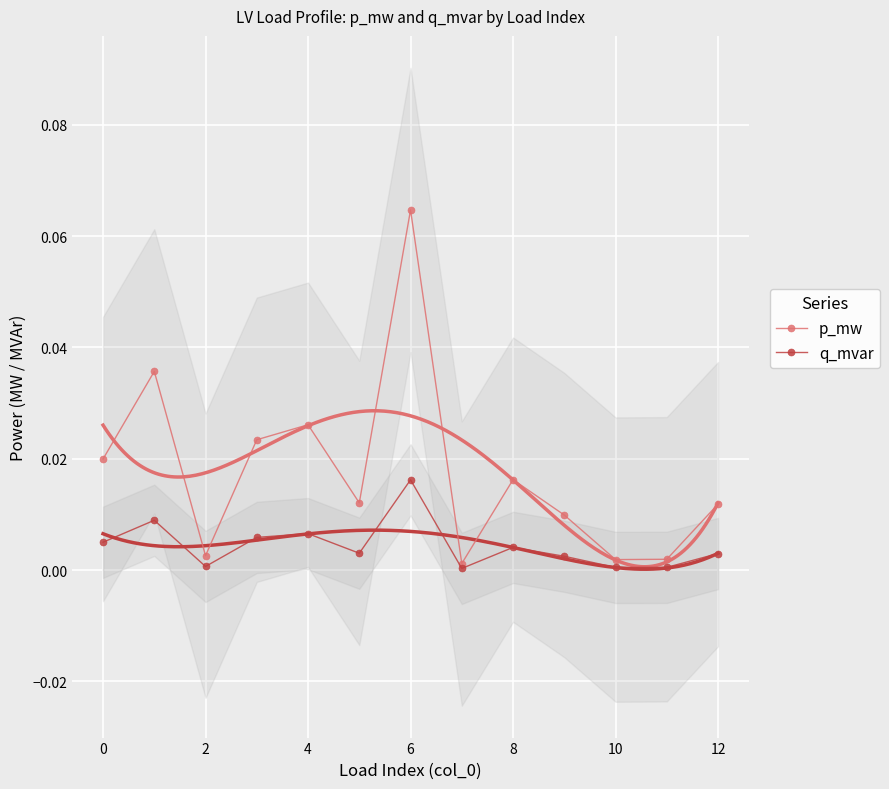

What is the sum of all p_mw values?

0.2